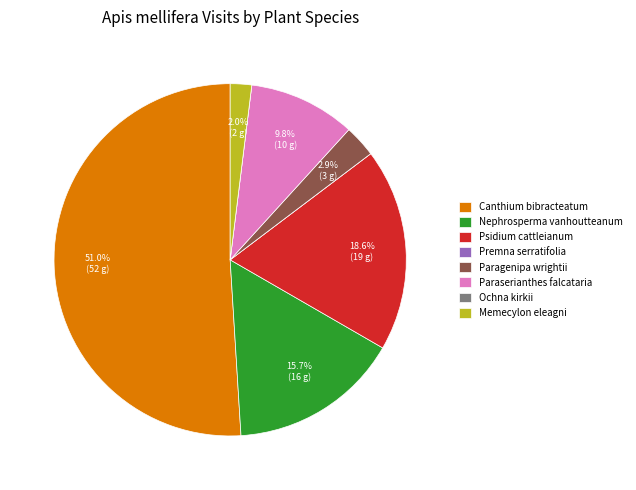

True or false: Paragenipa wrightii accounts for 3% of the total.

True